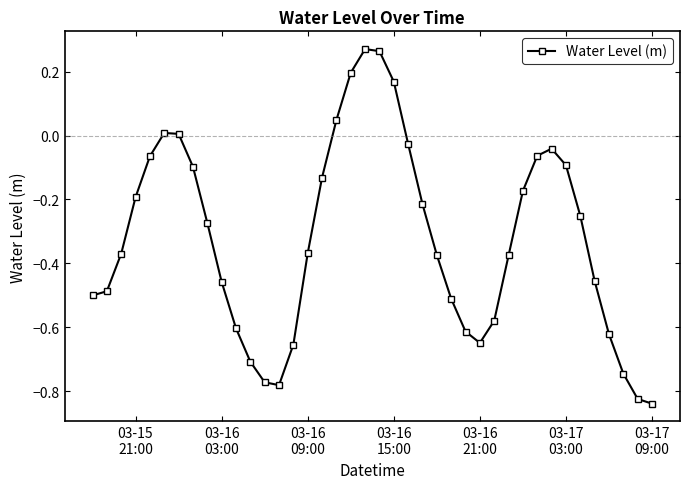

How many points are higher than both their immediate neighbors (excluding endpoints)?

3